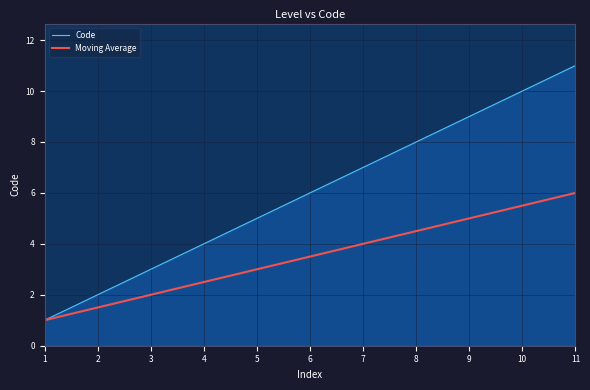

At which category is the sum across all series the highest?

11